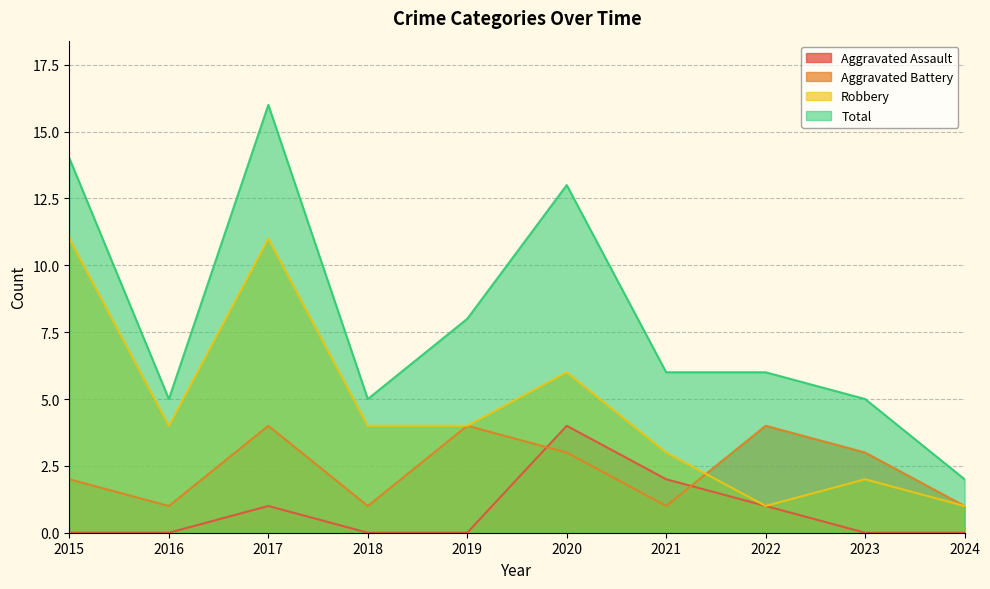

Rank the series by their average value, from highest to lowest.

Total, Robbery, Aggravated Battery, Aggravated Assault